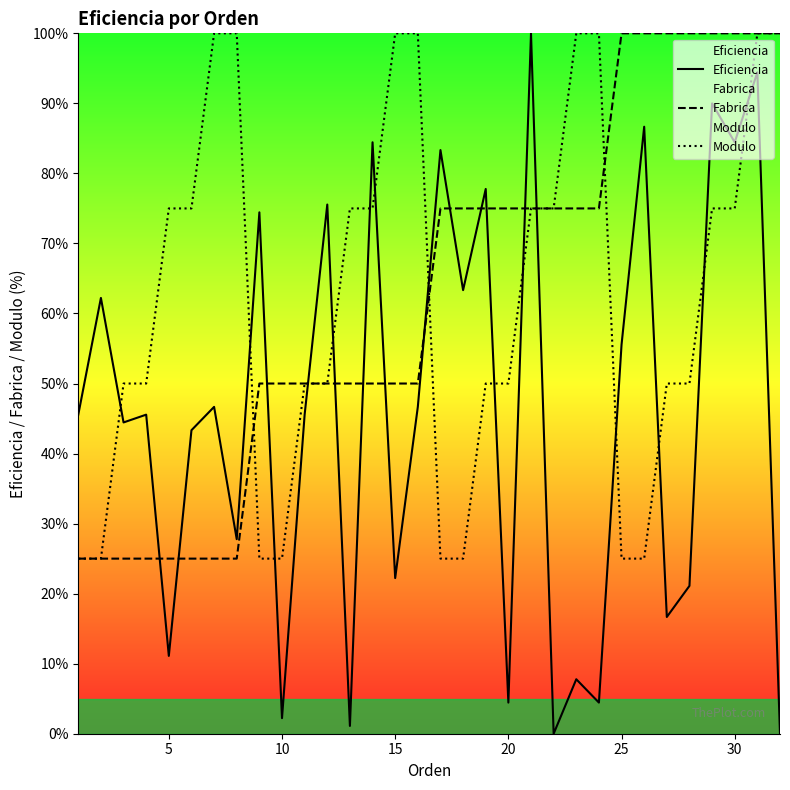

What are all the series names shown in the legend?

Eficiencia, Fabrica, Modulo